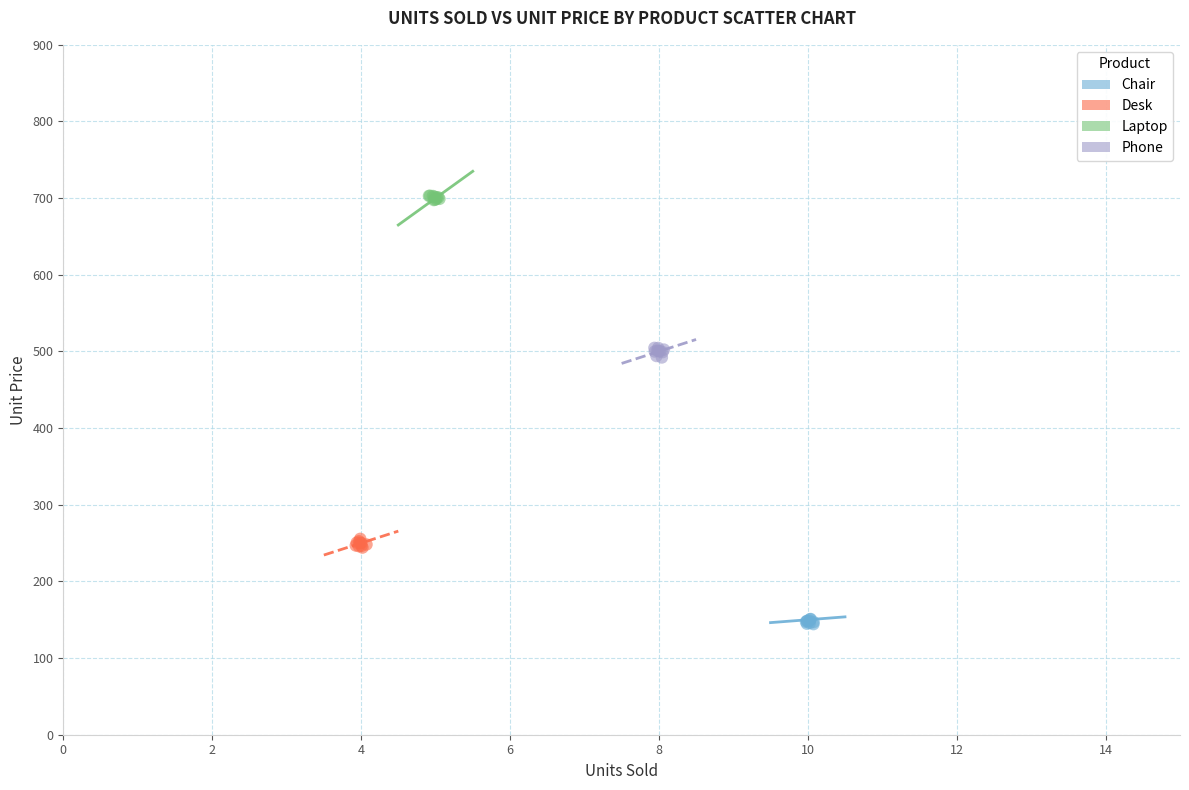

Which series contains the highest Y value?

Laptop